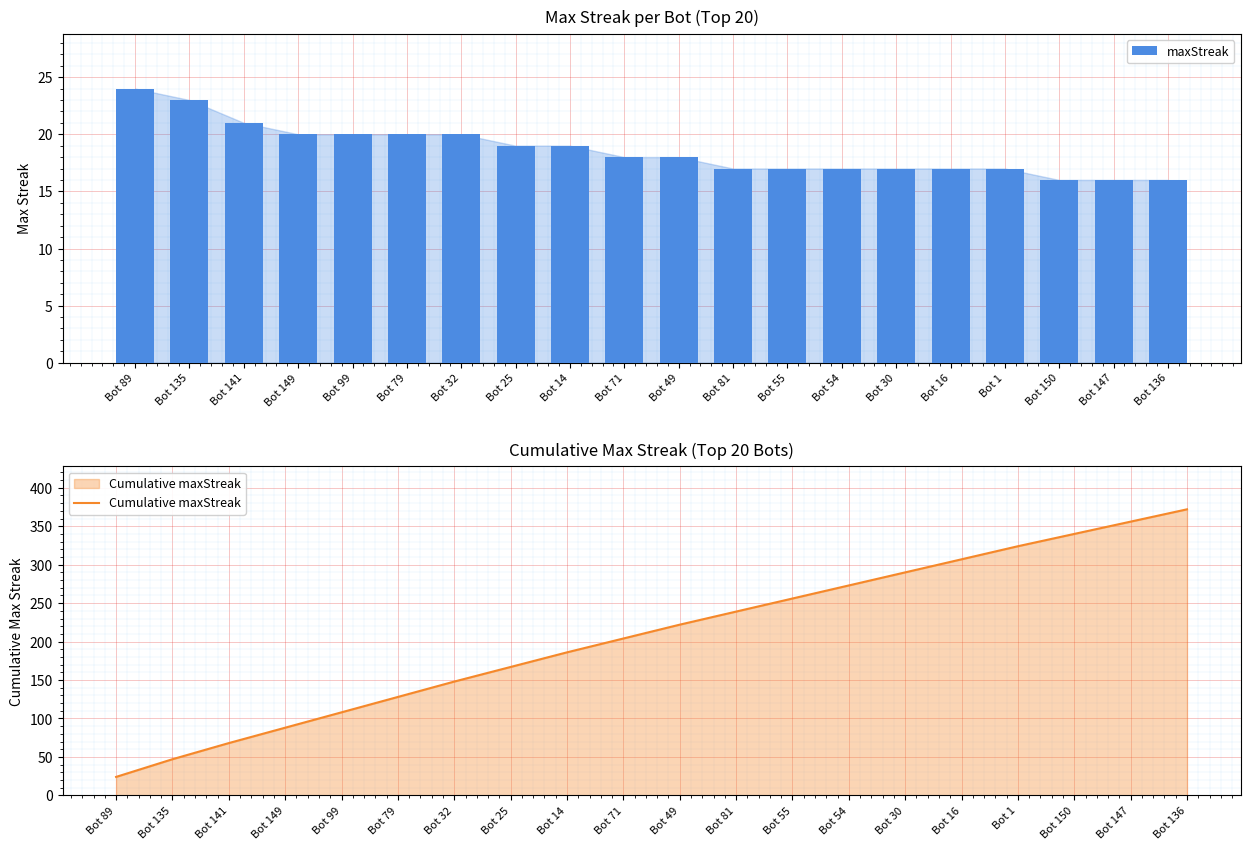

How many groups of bars are there?

20